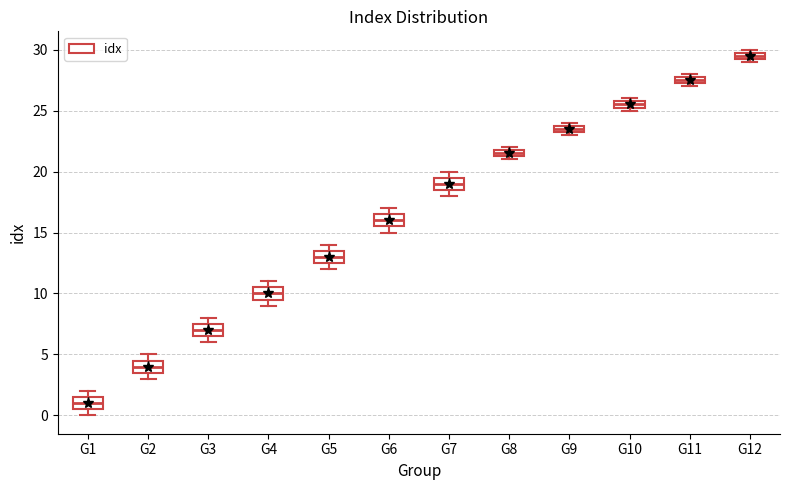

Which box has the highest median line?

G12